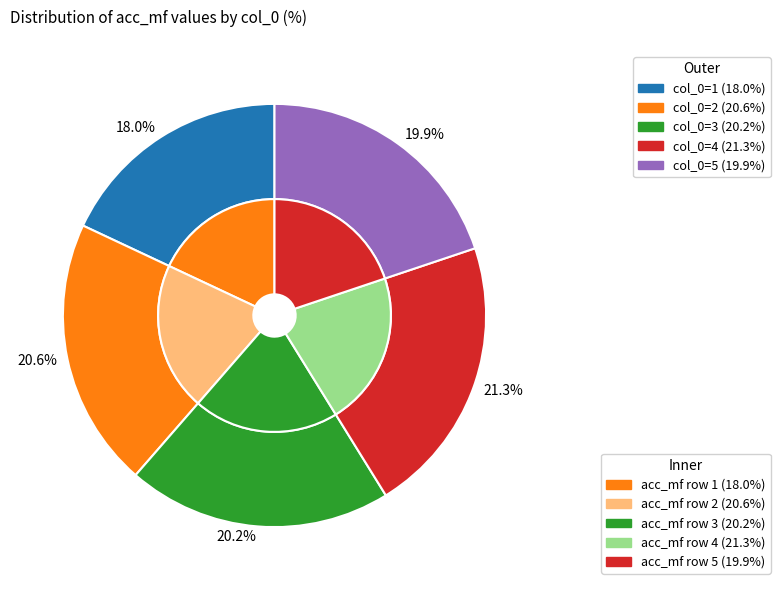

To the nearest percent, what is the average slice percentage?

20%